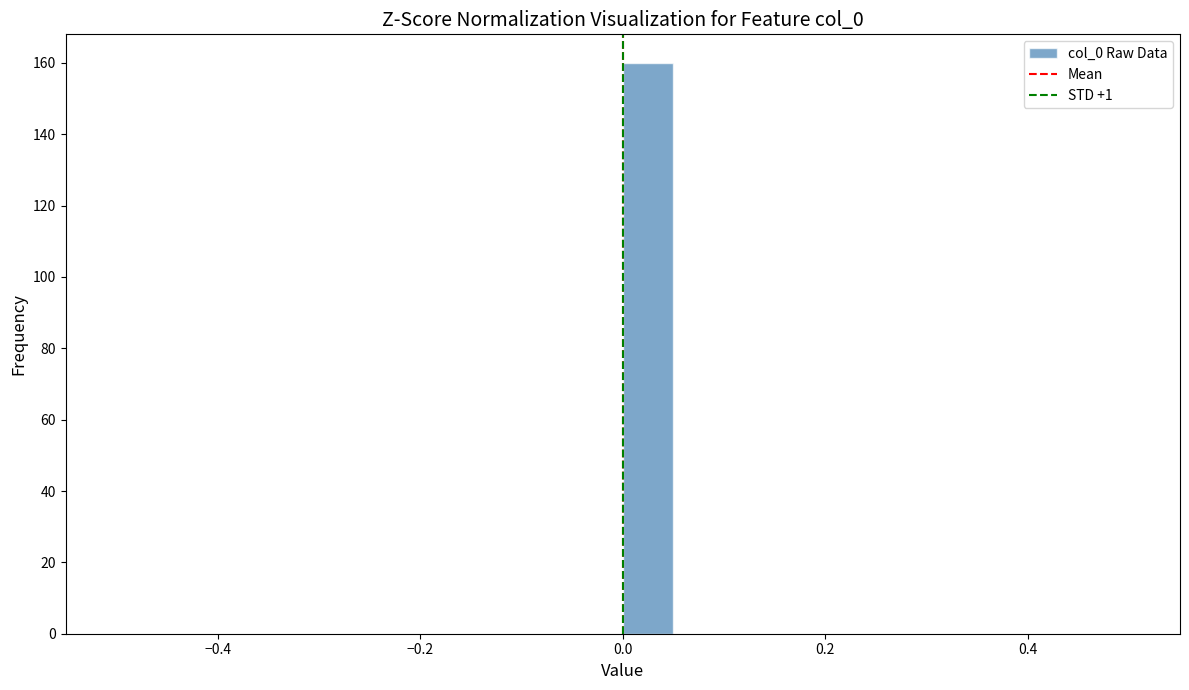

Around what value on the x-axis is the tallest bar? Give the approximate position of its centre, as read against the axis.

0.02